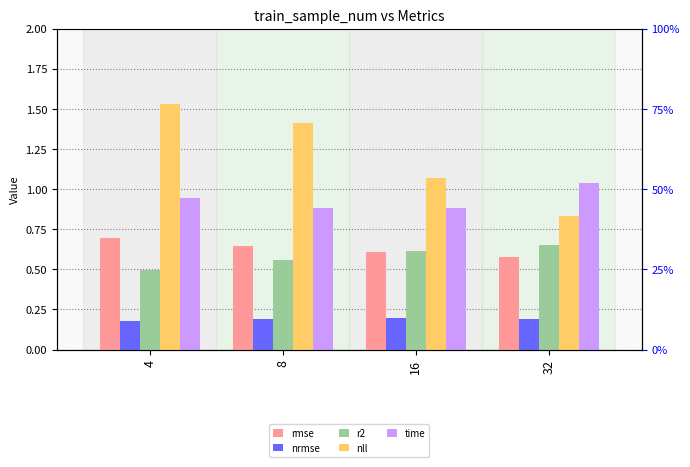

What is the lowest value of the r2 series?

0.5